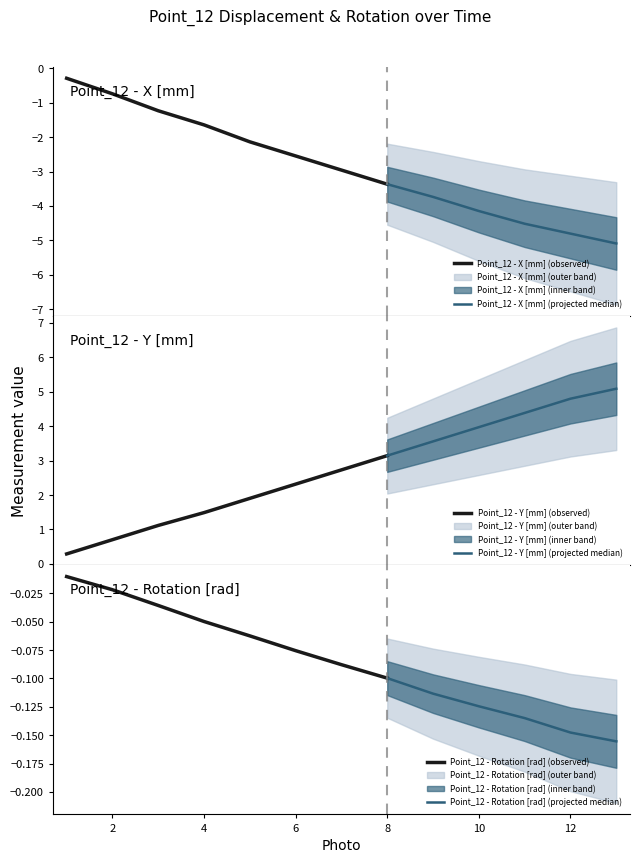

What is the sum of all Point_12 - X [mm] values?

-37.2